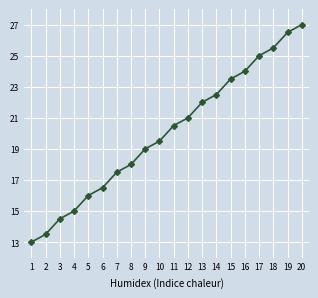

Reading left to right, extract all data points from this chart.

13.0	13.5	14.5	15.0	16.0	16.5	17.5	18.0	19.0	19.5	20.5	21.0	22.0	22.5	23.5	24.0	25.0	25.5	26.5	27.0